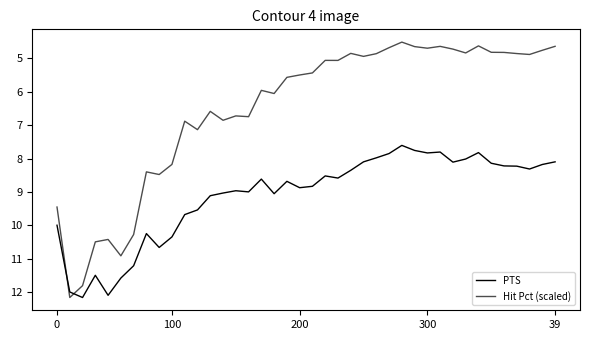

Which series has the largest total across all categories?

PTS